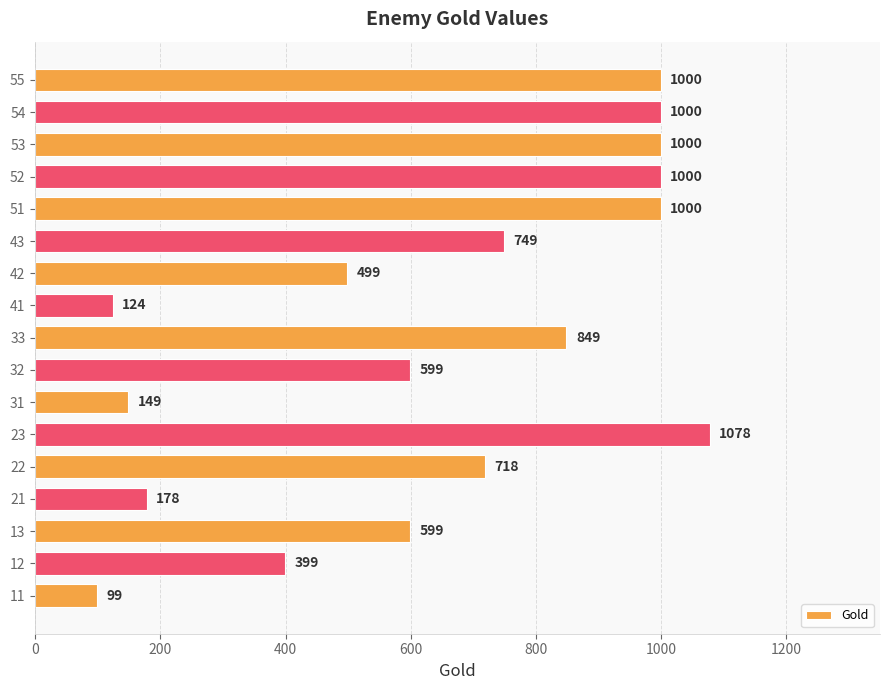

Are the bars horizontal?

Yes